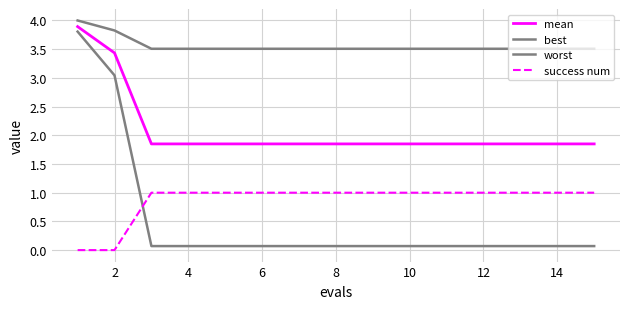

Does the chart display data point markers on the line(s)?

No